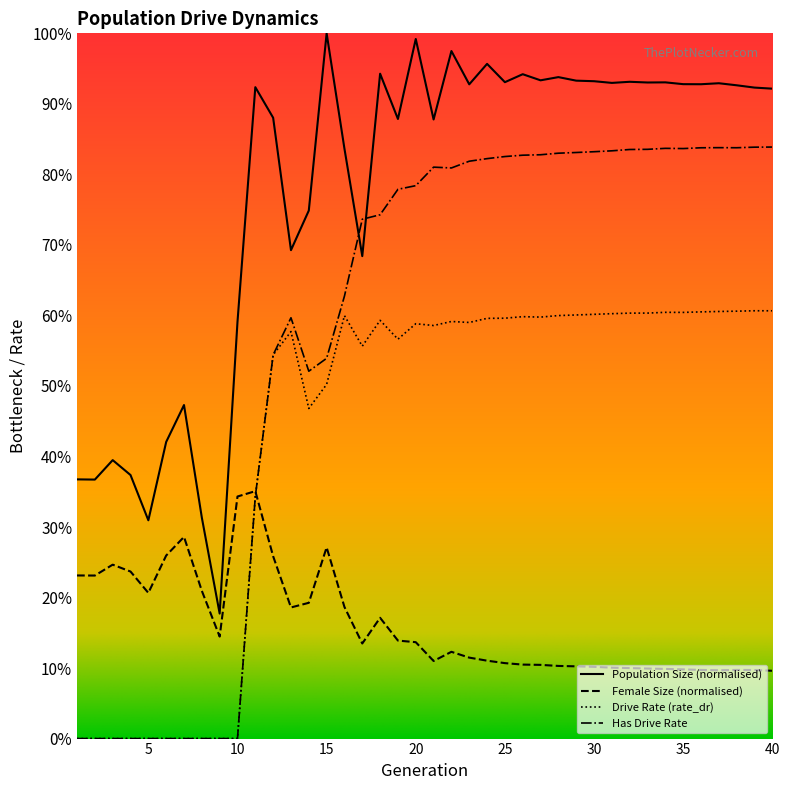

Does the chart display data point markers on the line(s)?

No